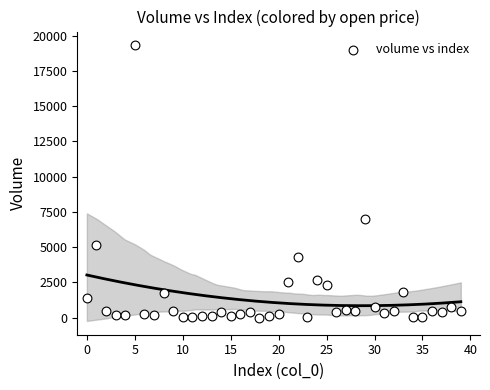

What Y value in the scatter plot is closest to 9655?

7022.5